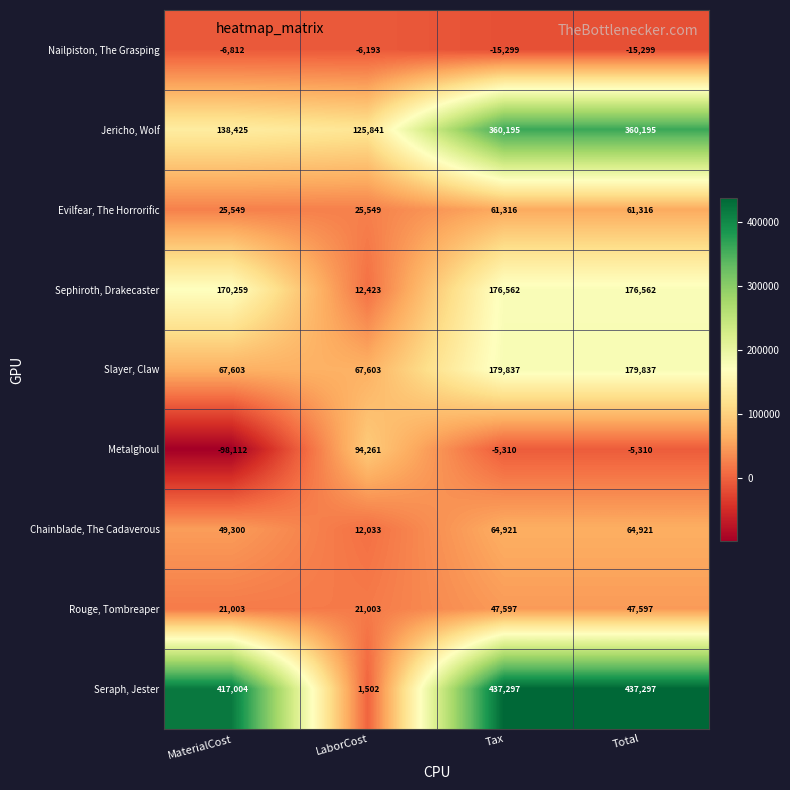

Count the Evilfear, The Horrorific values in the range 25549 to 61316.

4